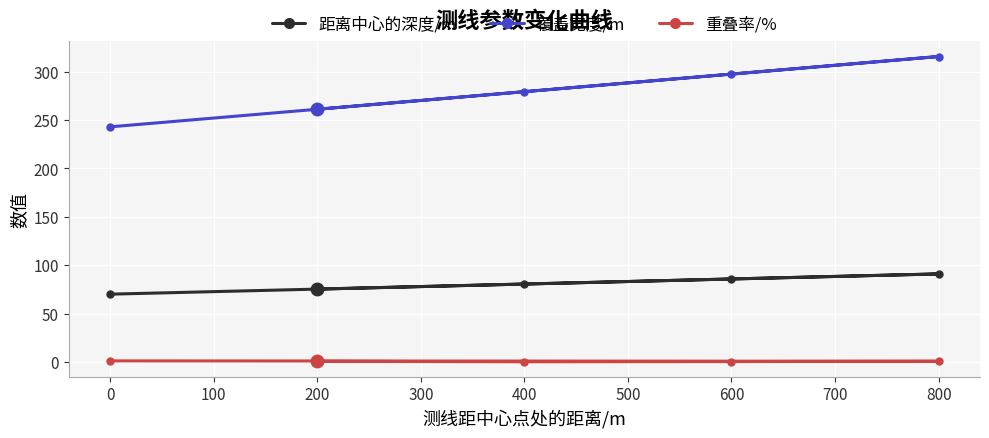

Between 200 and 600, which series saw the biggest shift?

覆盖宽度/m